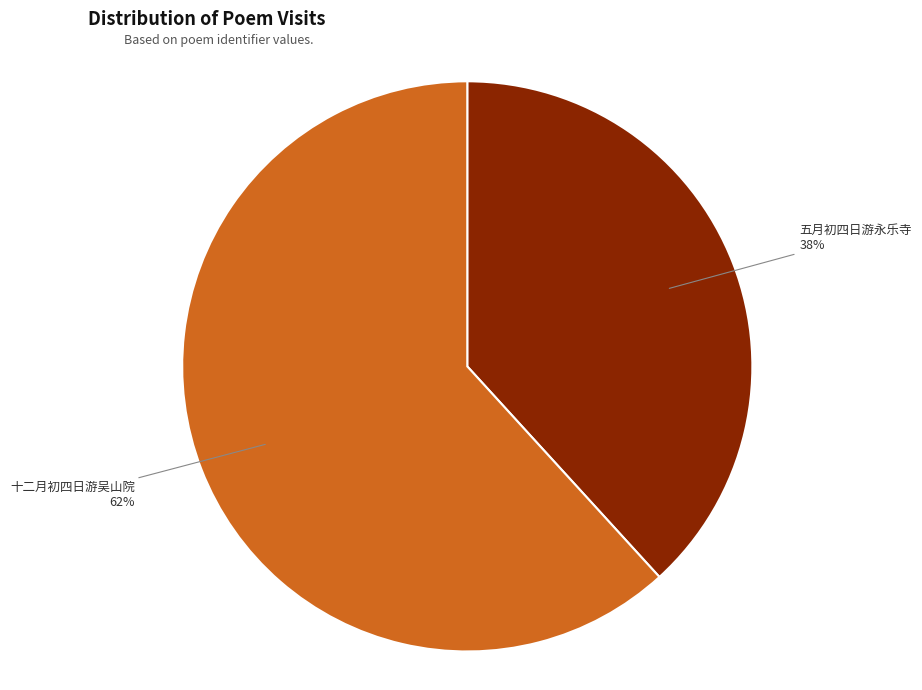

Does any single category account for the majority?

Yes